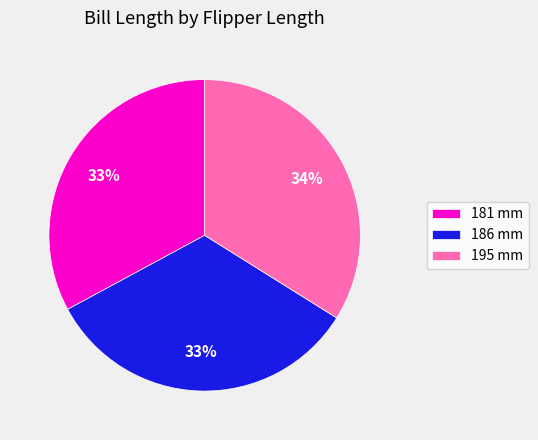

To the nearest percent, what portion does 195 represent?

34%